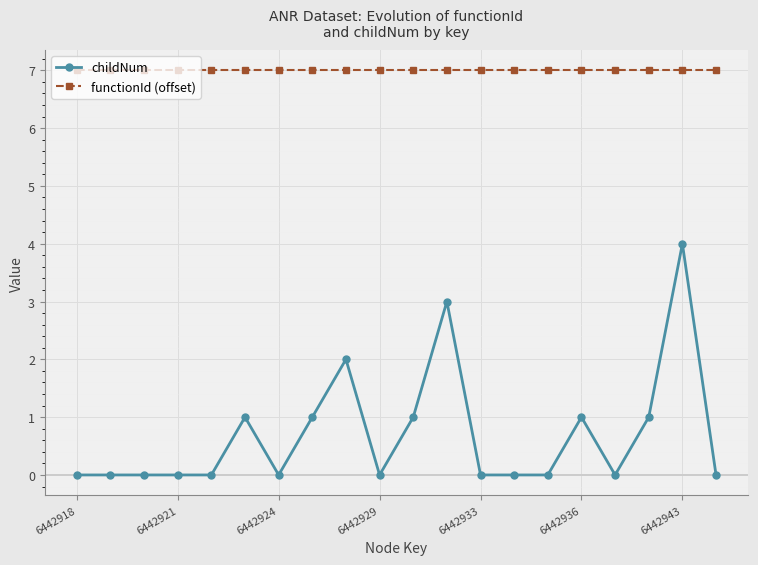

Reading right to left, extract all data points from this chart.

childNum: 0	4	1	0	1	0	0	0	3	1	0	2	1	0	1	0	0	0	0	0
functionId (offset): 7	7	7	7	7	7	7	7	7	7	7	7	7	7	7	7	7	7	7	7